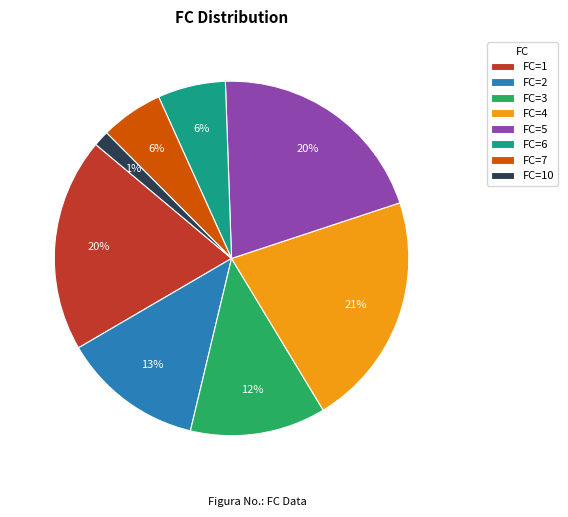

Is there any slice that represents more than half of the pie?

No